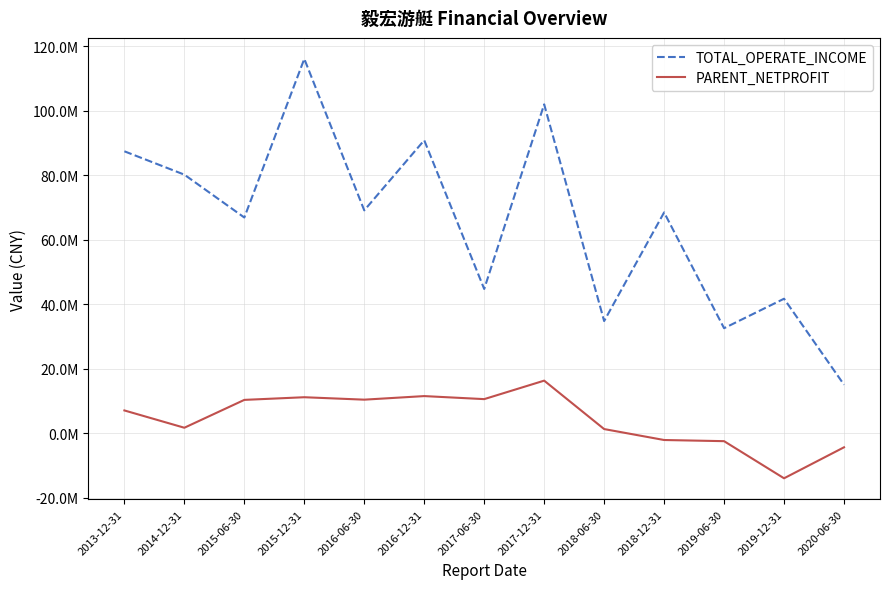

Which series has the widest spread of values?

TOTAL_OPERATE_INCOME